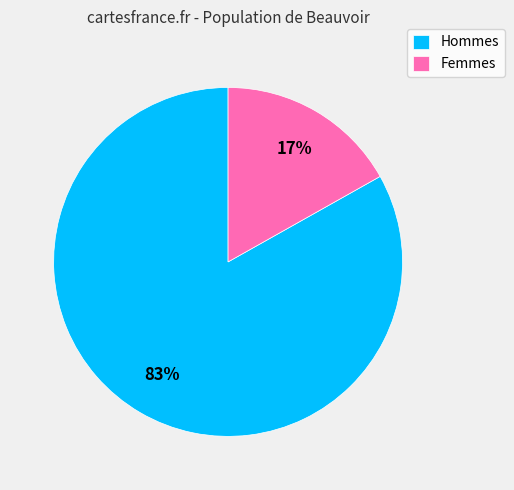

What is the ratio of the value at Hommes to the value at Femmes?

4.9